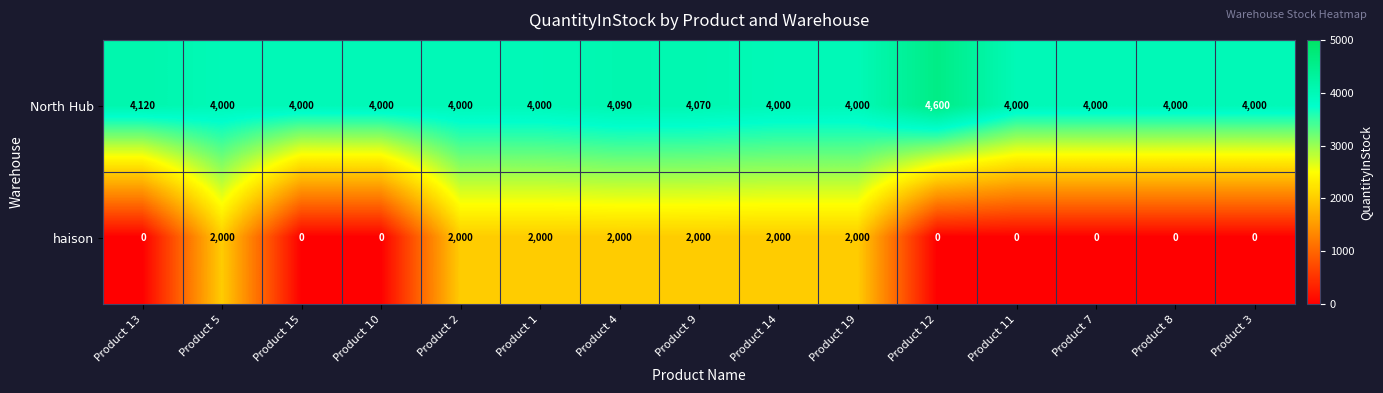

What is the spread (max minus min) of values at Product 3?

4000